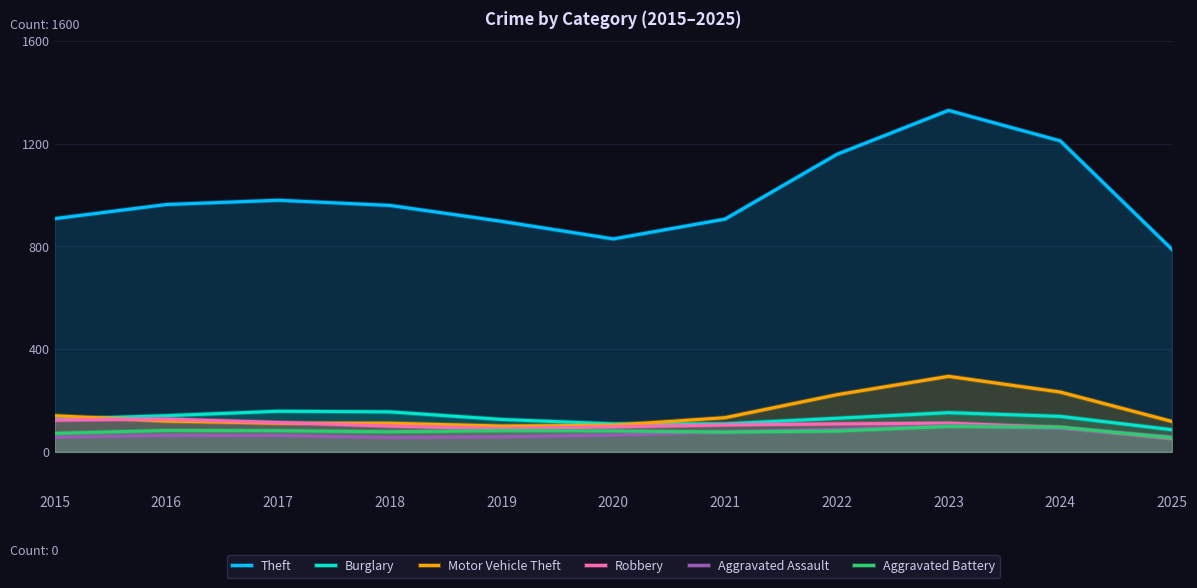

Count the number of data series in this chart.

6